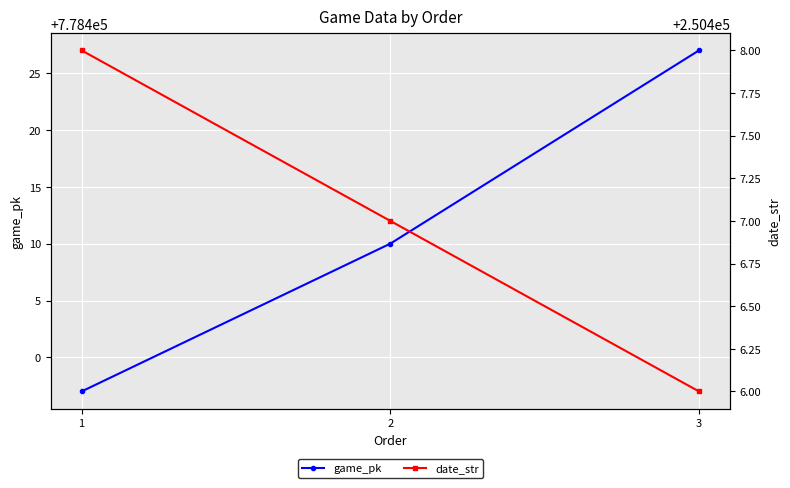

Is the value of game_pk at 3 greater than the value of date_str at 3?

Yes